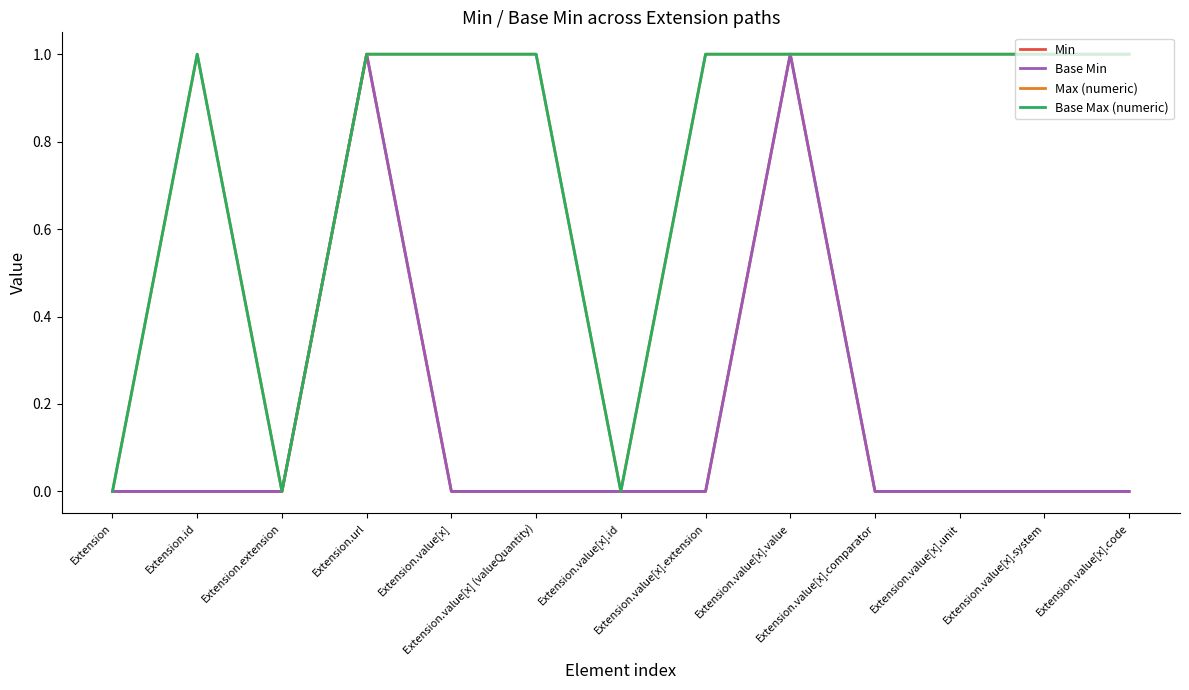

Does the chart have visible grid lines?

No